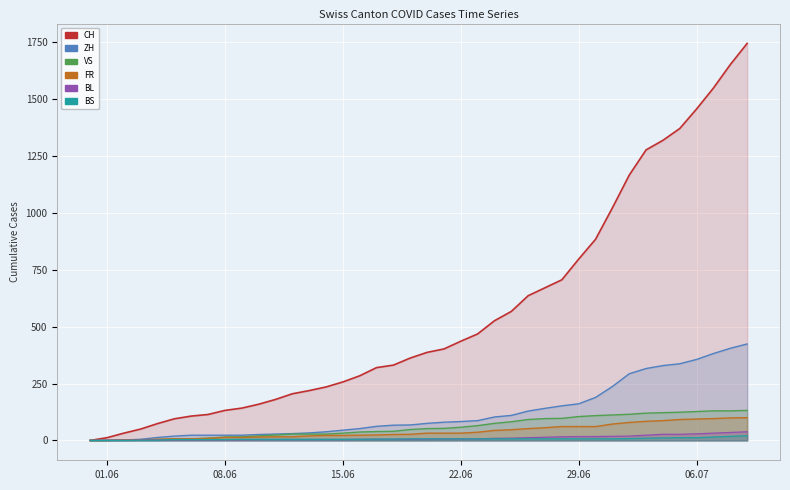

Count the number of categories in the chart.

40